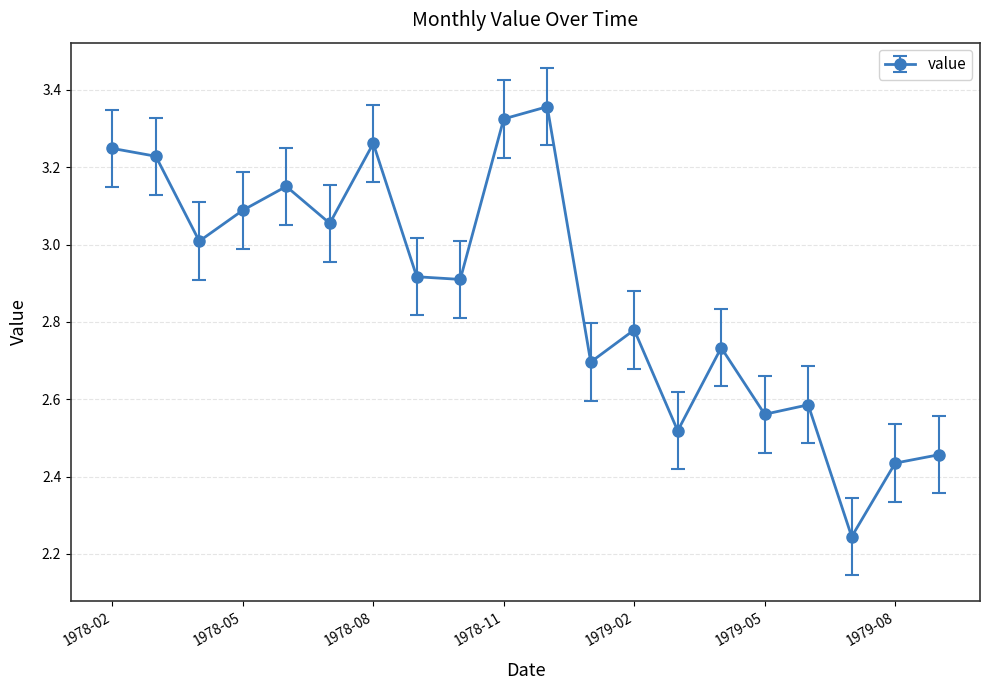

What is the sum of all values?

57.6